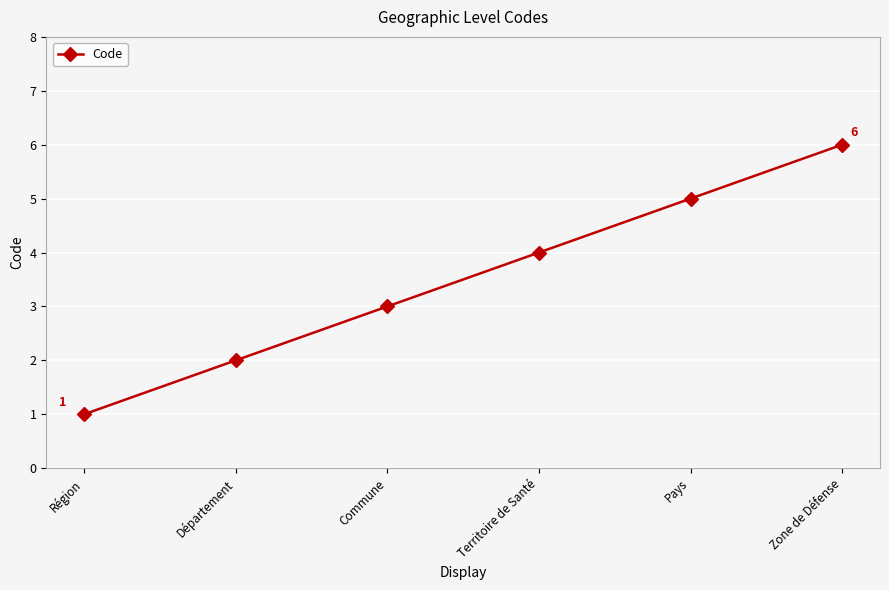

What is the label of the 1st point from the right?

Zone de Défense